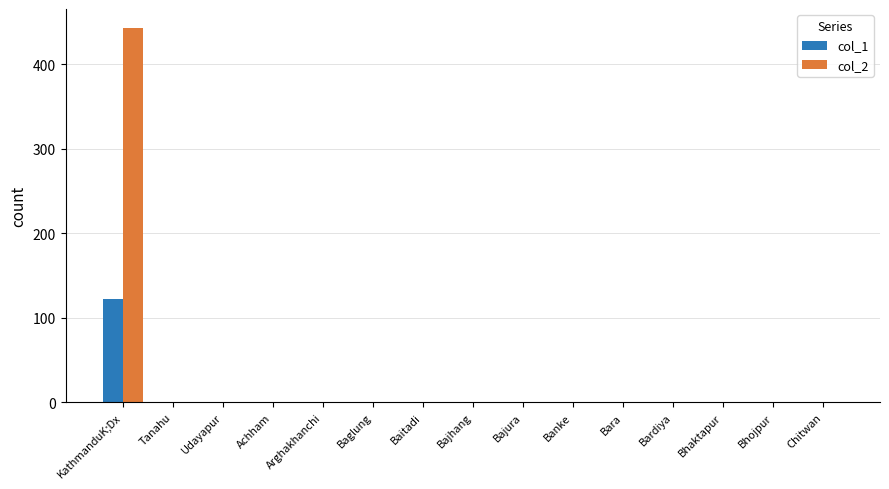

At which category is the sum across all series the highest?

KathmanduK;Dx